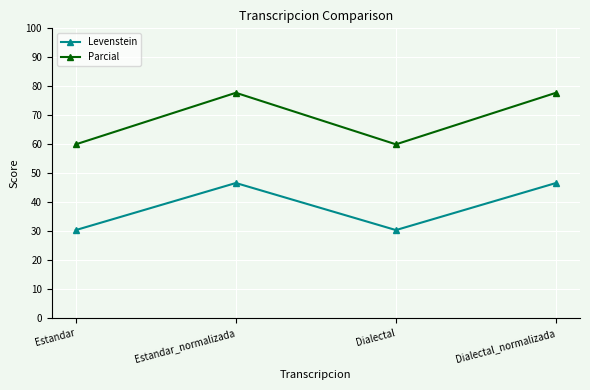

True or false: Parcial and Levenstein intersect in this chart.

False